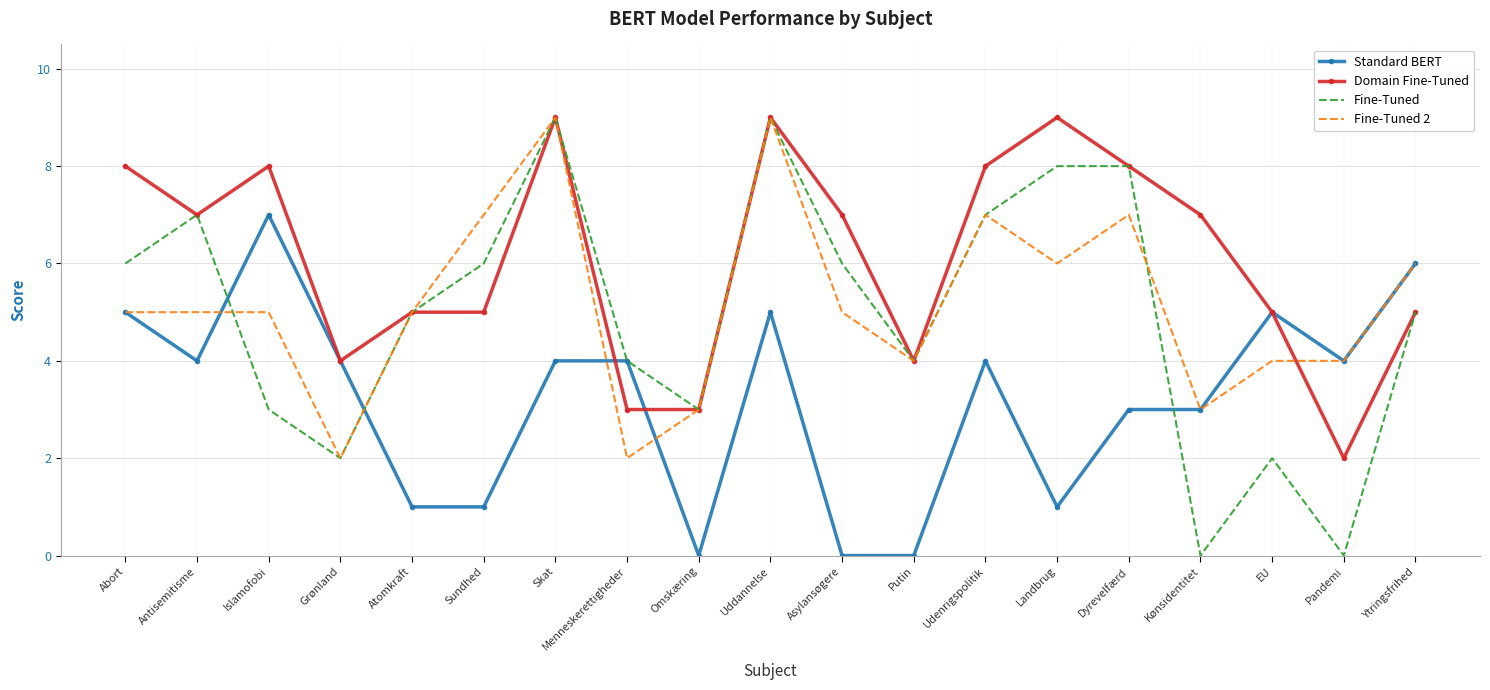

Which series changed the most between Dyrevelfærd and Kønsidentitet?

Fine-Tuned